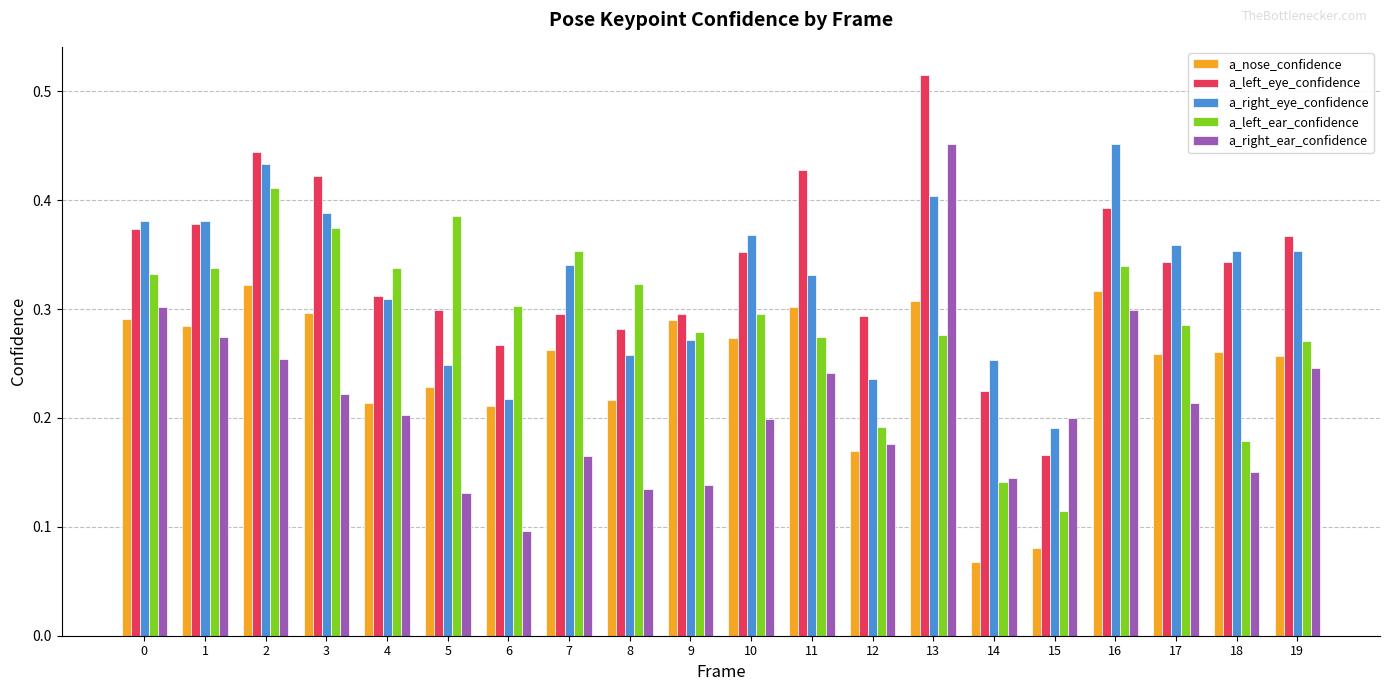

The a_nose_confidence series shows 0.1 at 14. True or false?

True